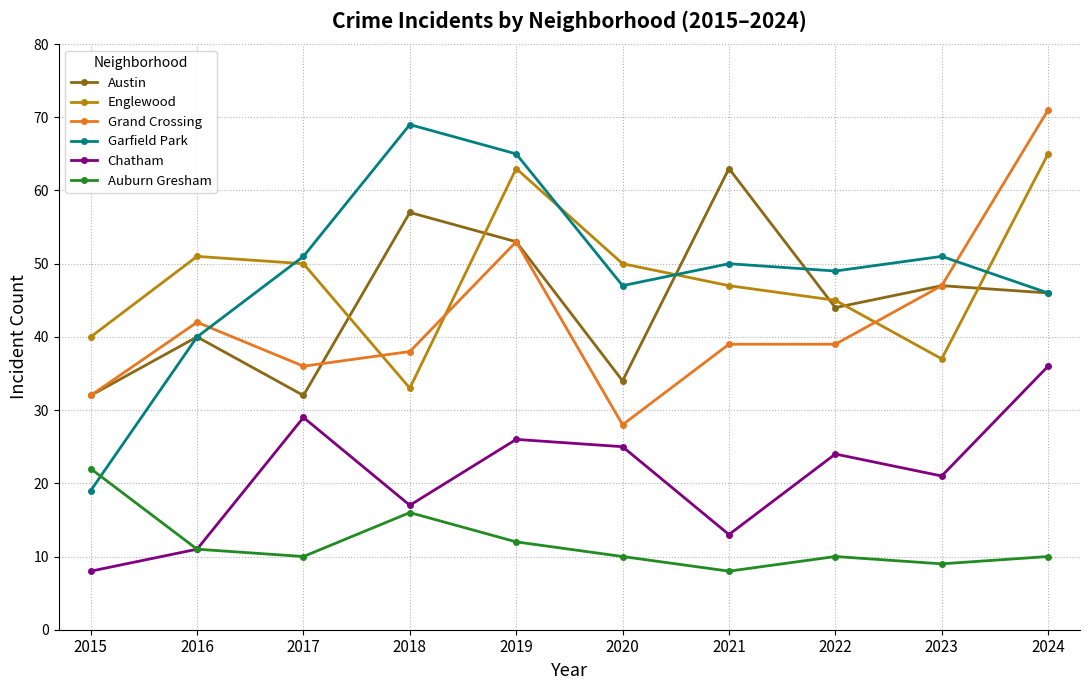

Reading left to right, transcribe all the data shown in this chart.

Austin: 32	40	32	57	53	34	63	44	47	46
Englewood: 40	51	50	33	63	50	47	45	37	65
Grand Crossing: 32	42	36	38	53	28	39	39	47	71
Garfield Park: 19	40	51	69	65	47	50	49	51	46
Chatham: 8	11	29	17	26	25	13	24	21	36
Auburn Gresham: 22	11	10	16	12	10	8	10	9	10